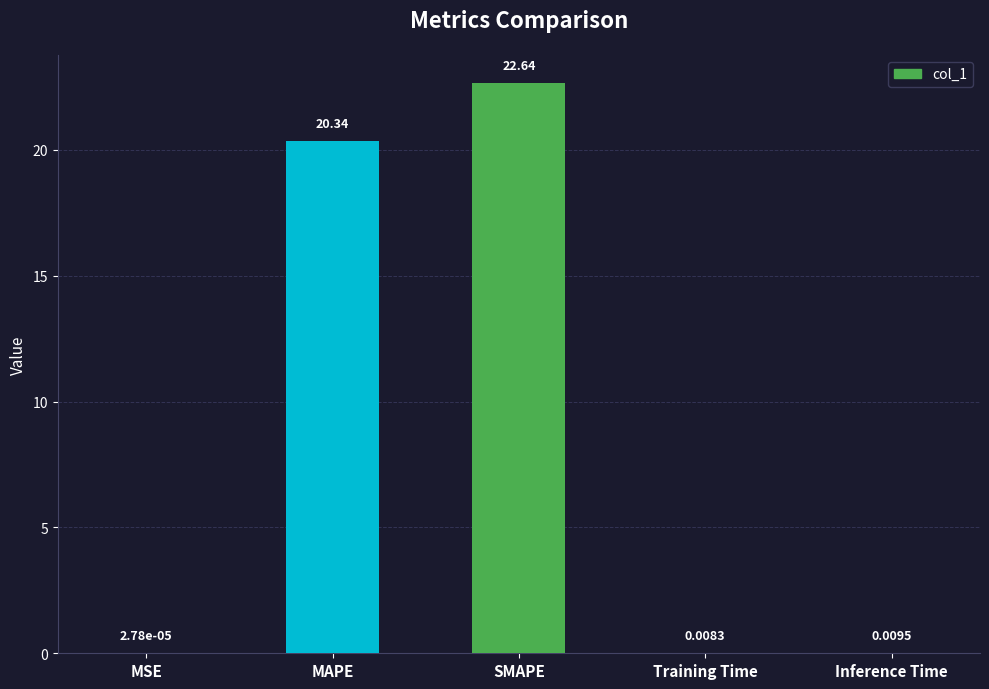

The chart shows a value of 12.6 at SMAPE. True or false?

False